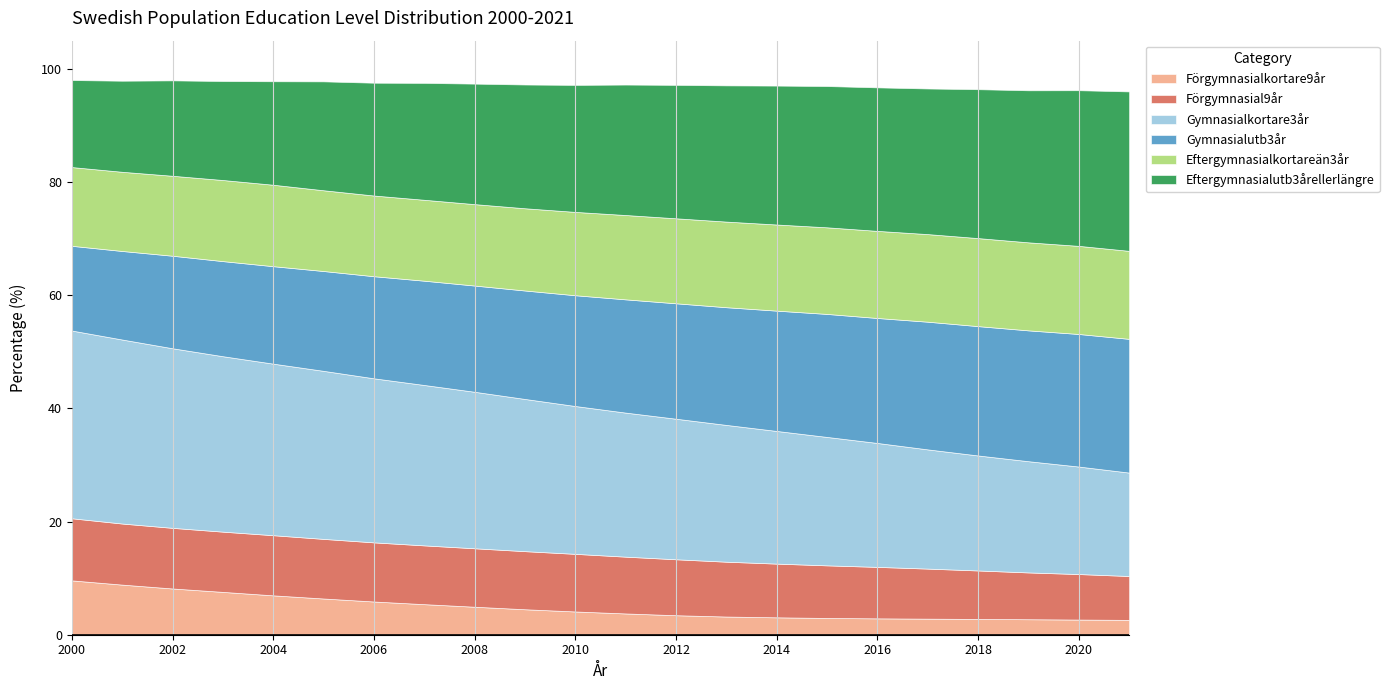

At which category is the sum across all series the highest?

2000